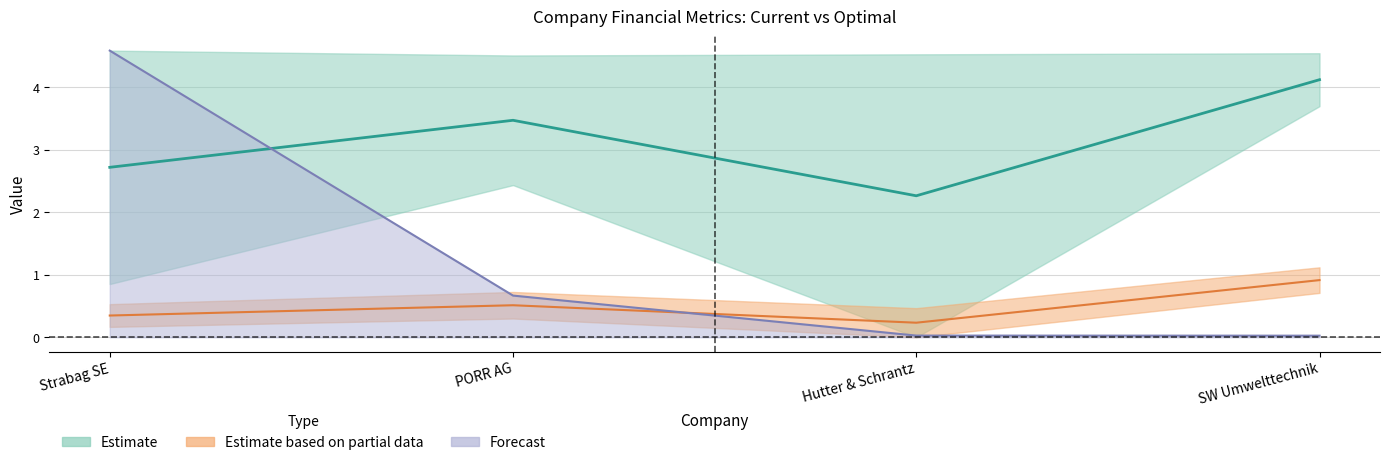

What is the spread (max minus min) of values at PORR AG?

3.0